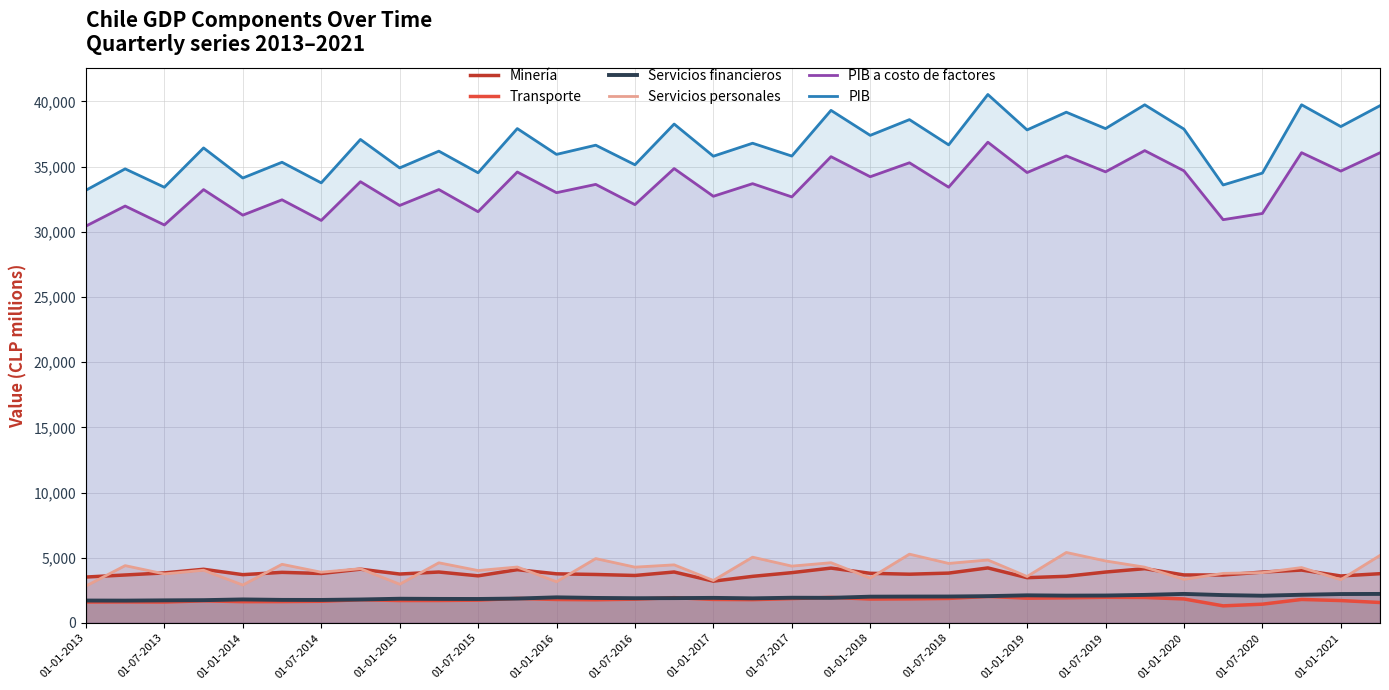

True or false: PIB a costo de factores and Servicios personales cross at least once.

False